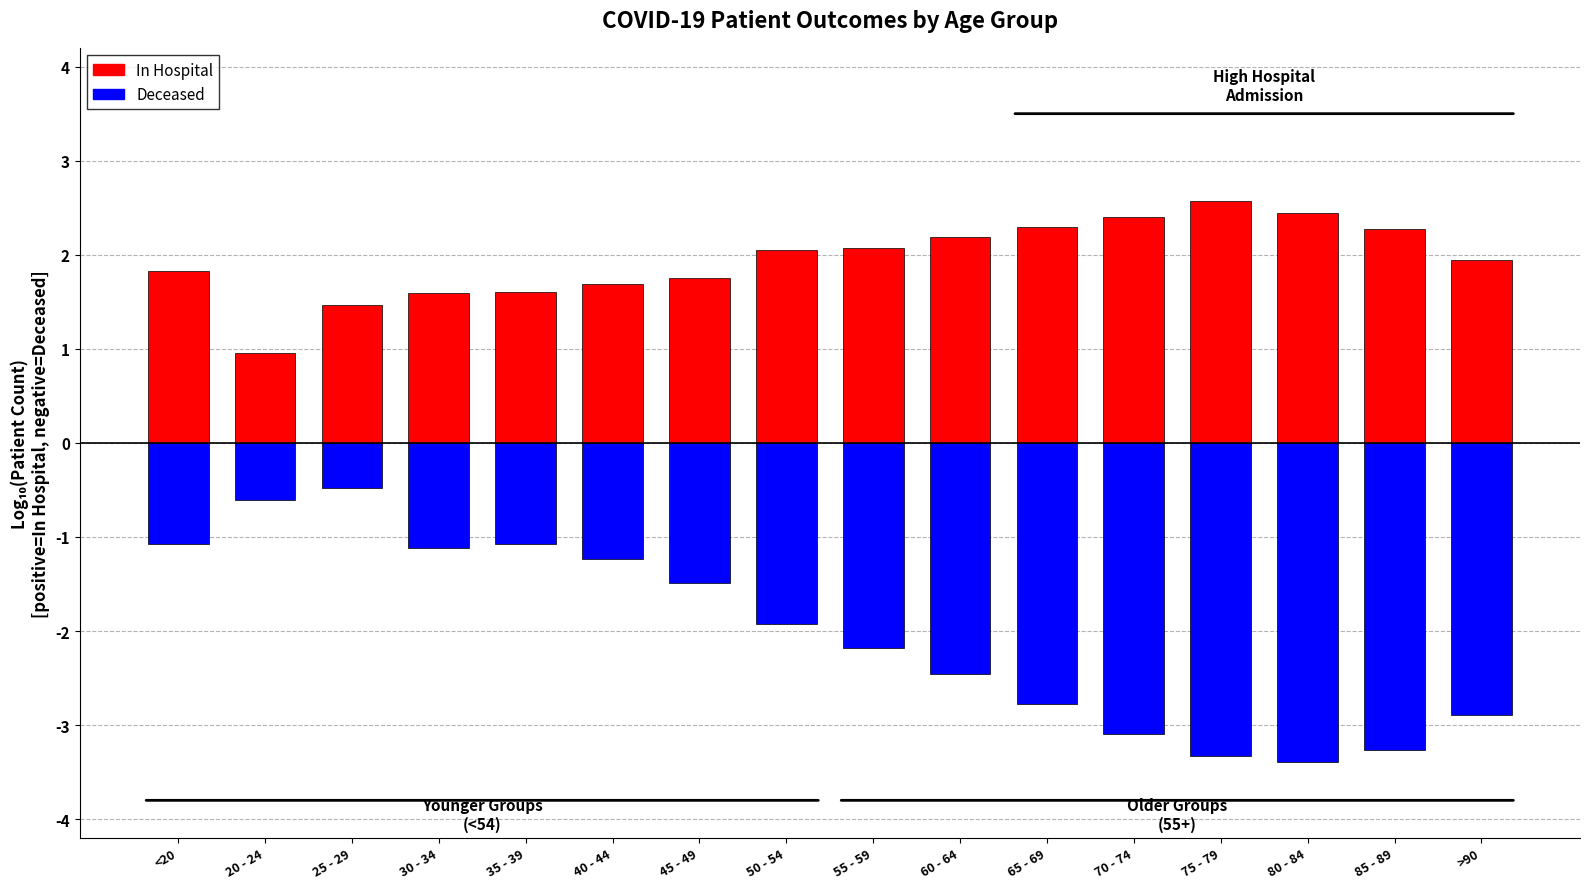

How many bars are there in each group?

2